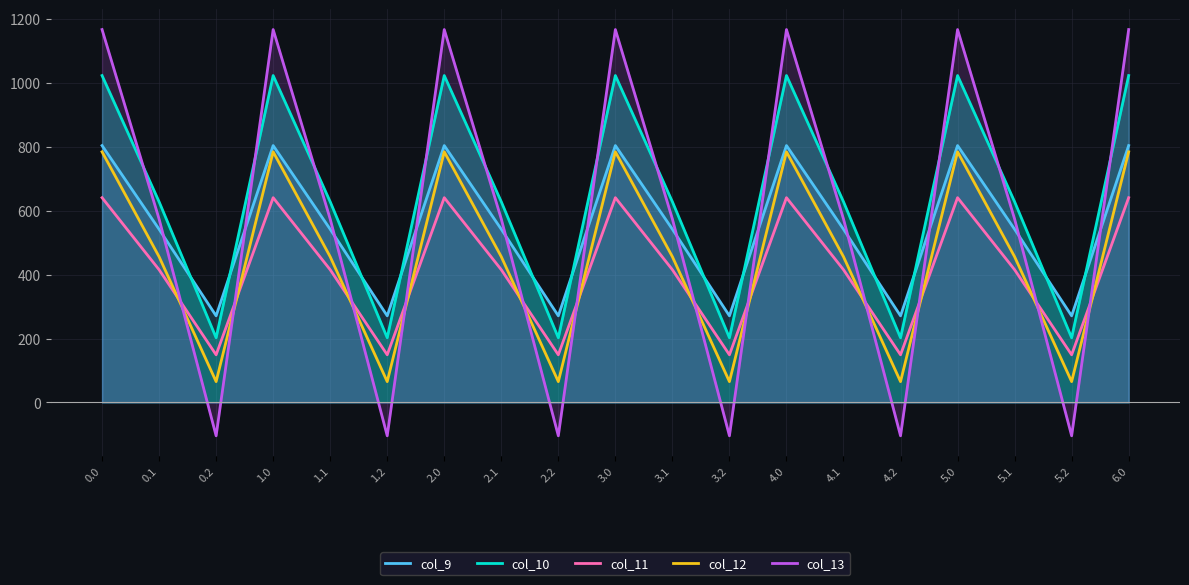

What position from the right is 5.2?

2